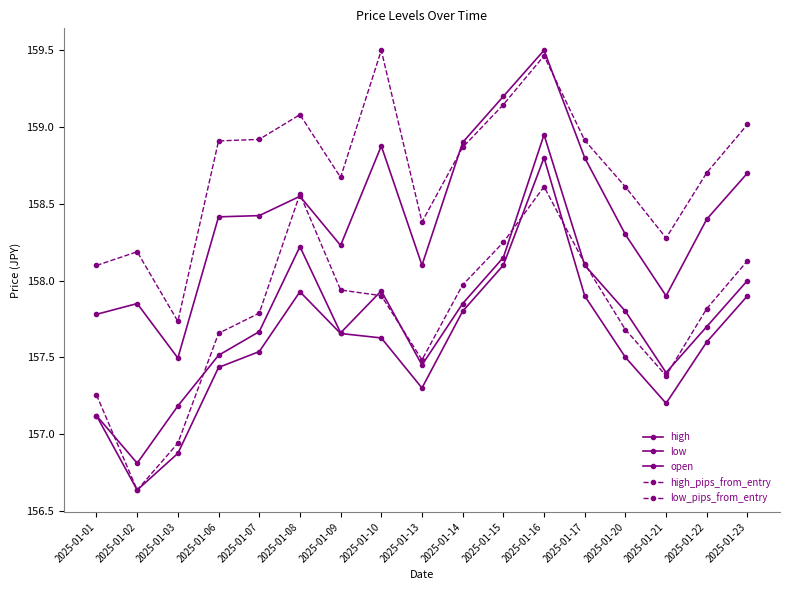

At 2025-01-23, list the series in order from largest to smallest.

high_pips_from_entry, high, low_pips_from_entry, open, low